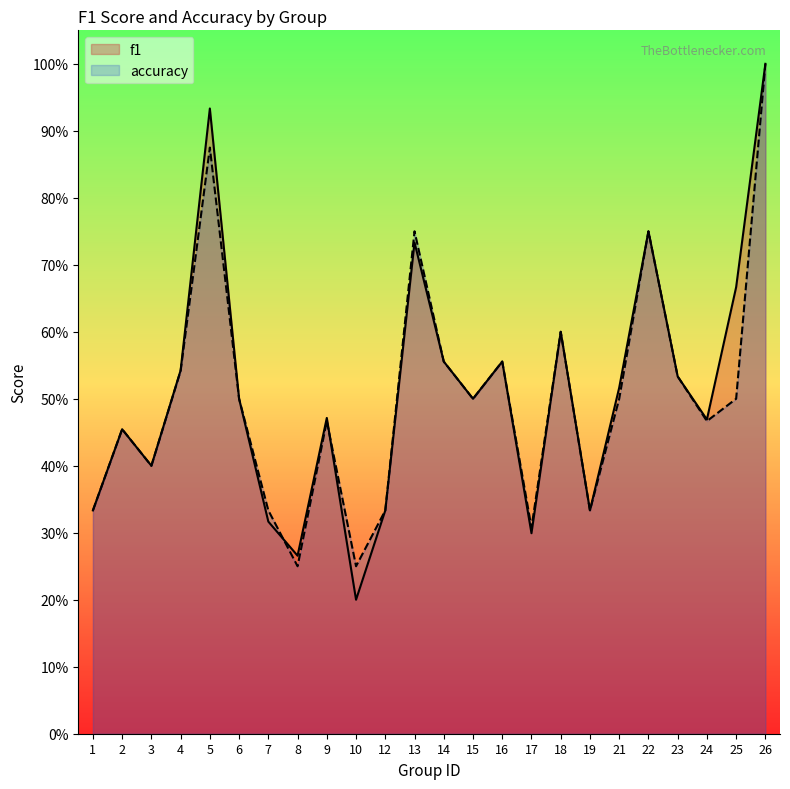

What is the maximum value shown in the chart?

1.0